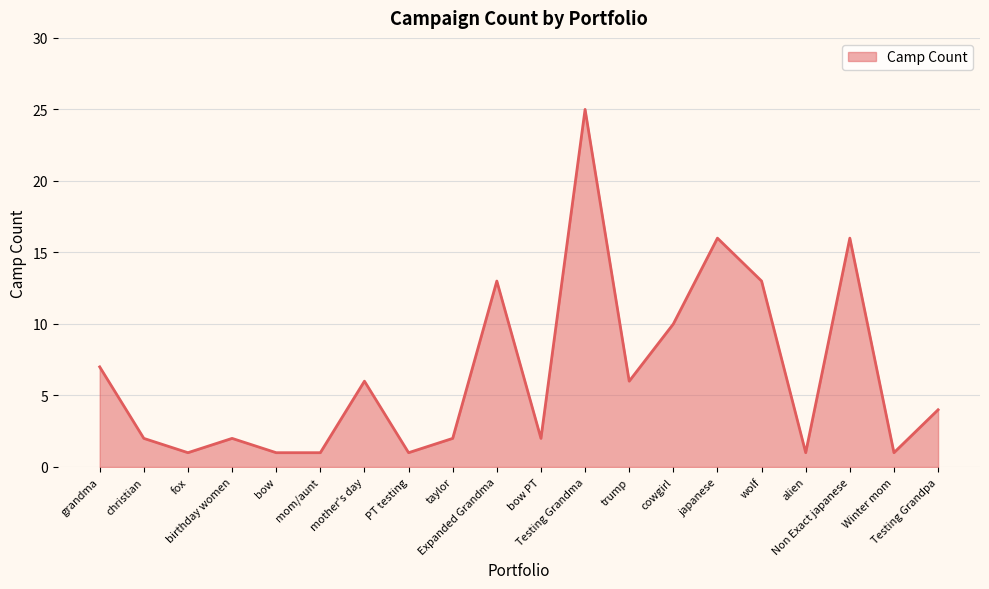

True or false: there are more than 0 points higher than both neighbors.

True